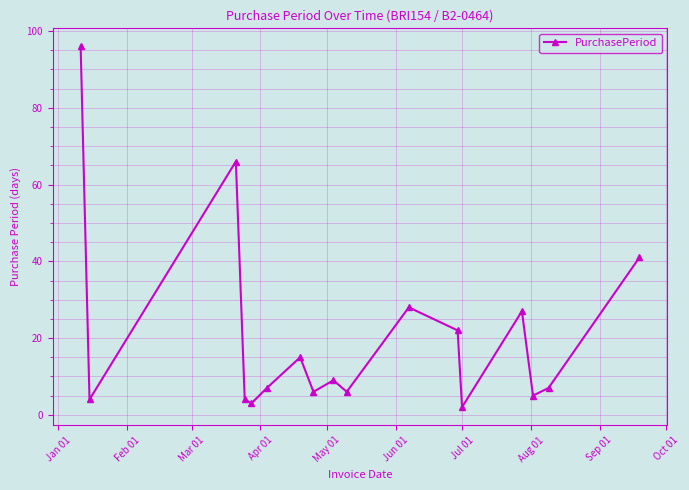

What is the average value?

20